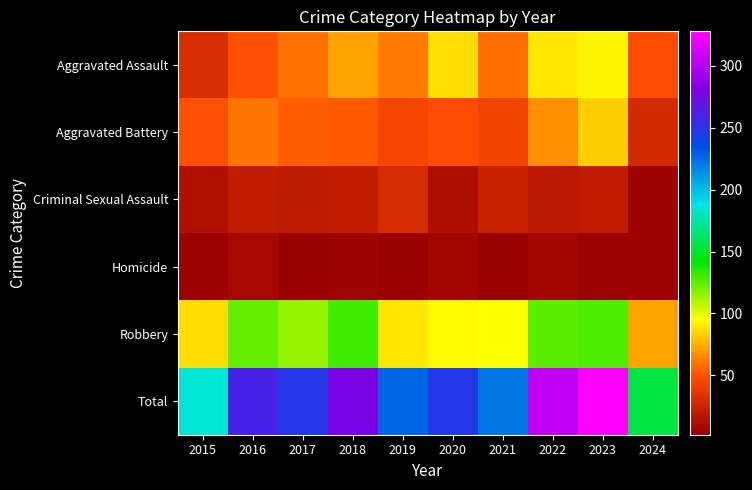

Which series has the largest range (max minus min)?

Total